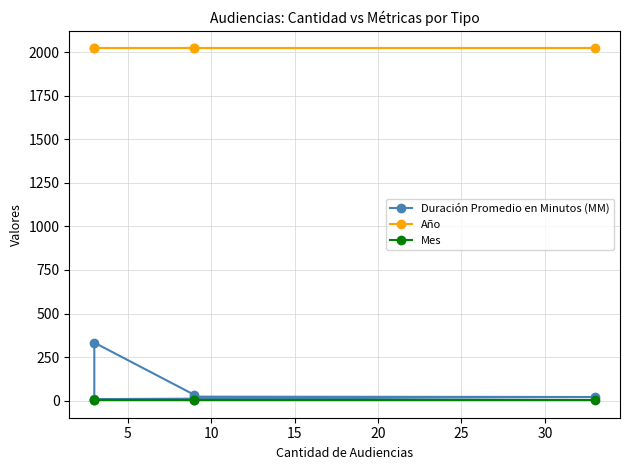

True or false: Año and Duración Promedio en Minutos (MM) cross at least once.

False